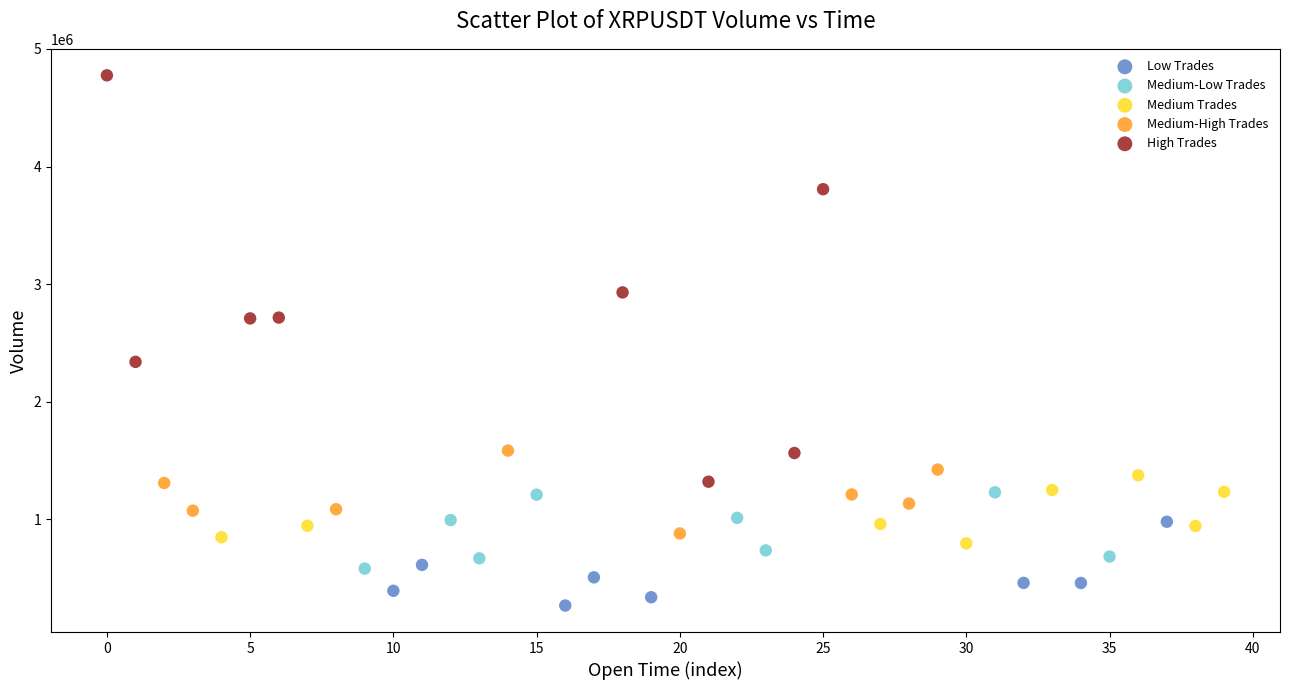

Which series has the largest Y range (max minus min)?

High Trades